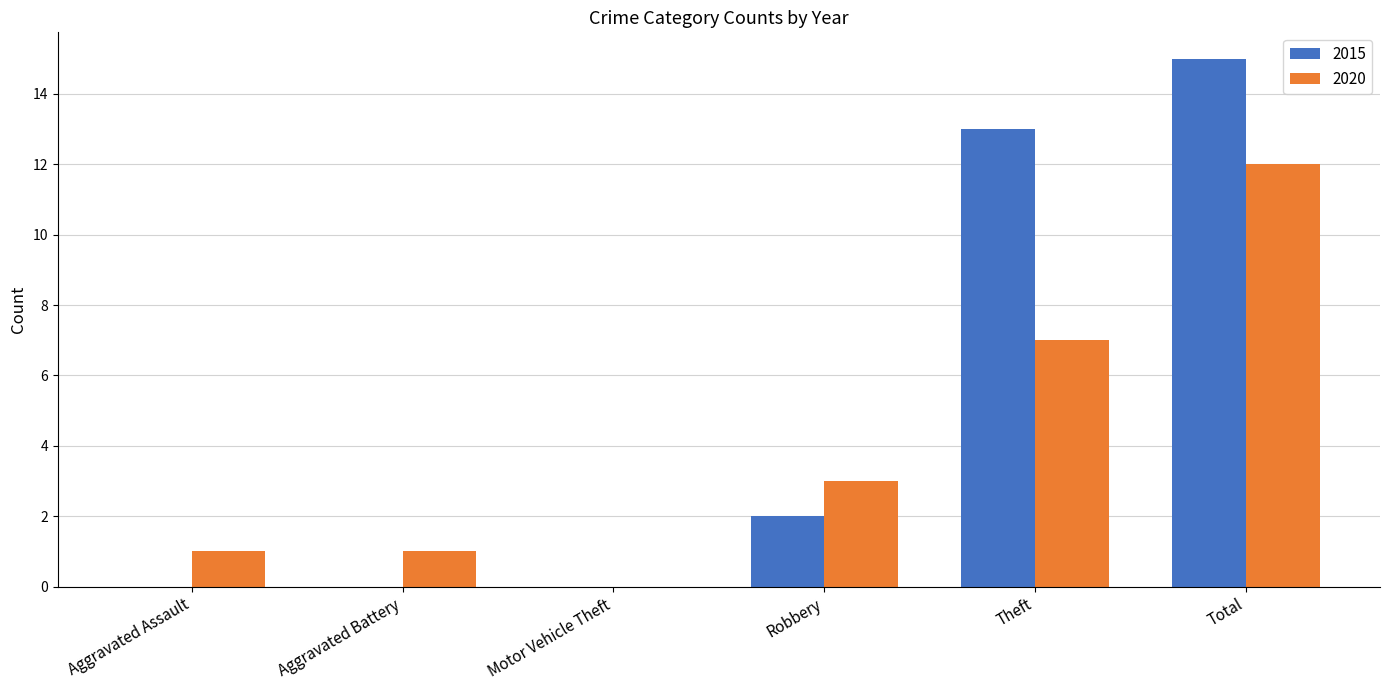

Which series has the largest total across all categories?

2015